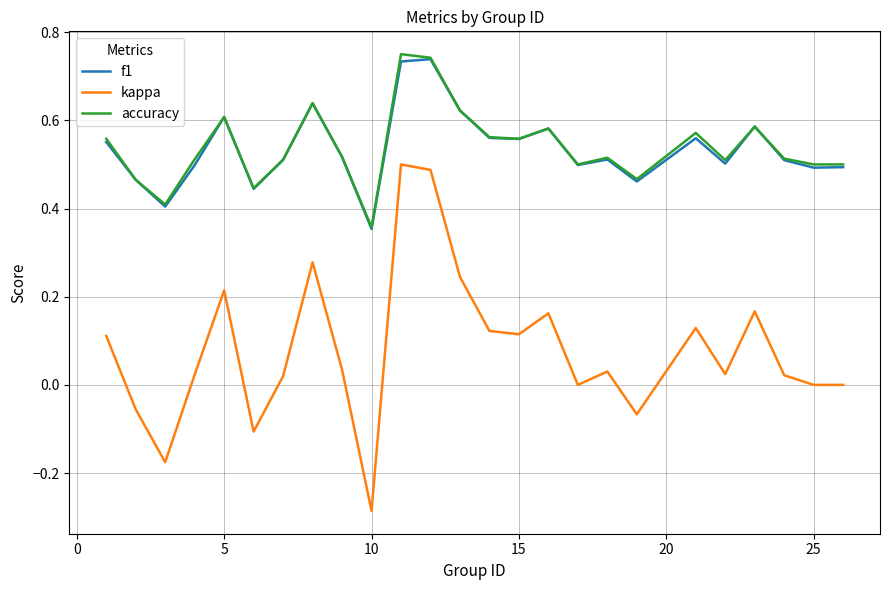

What are all the series names shown in the legend?

f1, kappa, accuracy